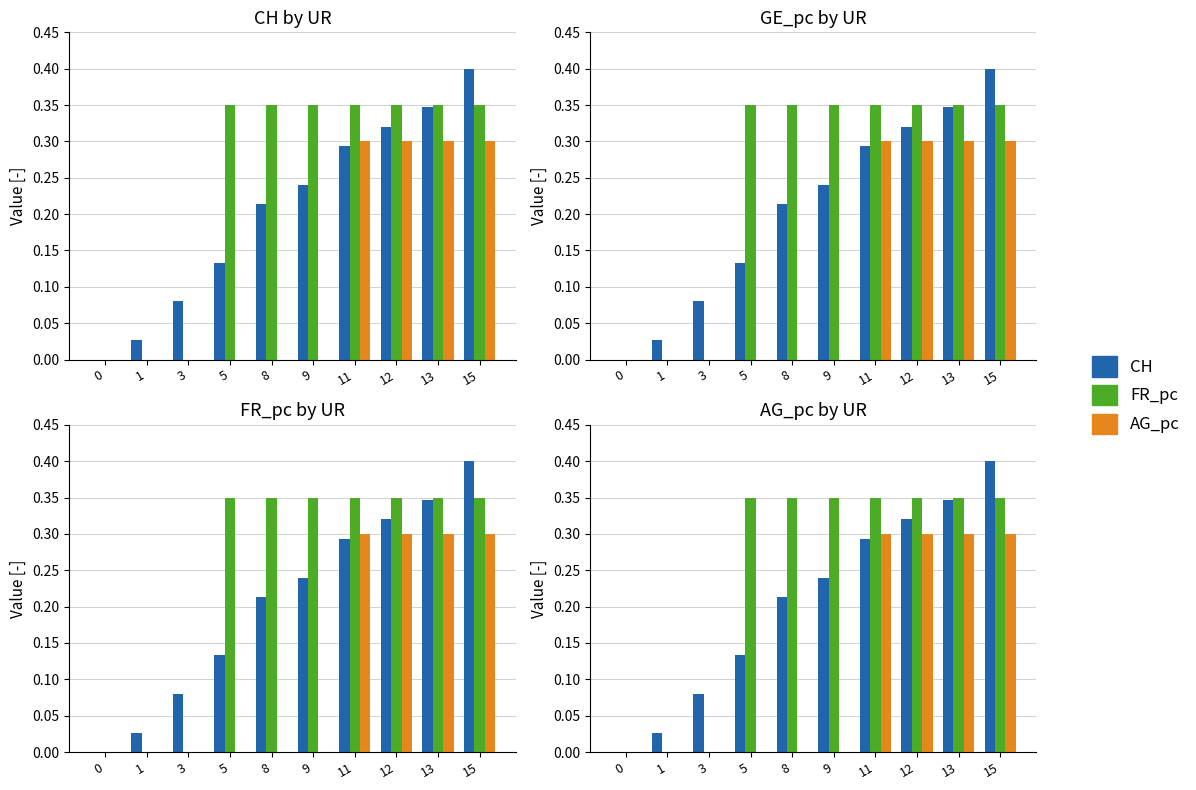

Read the CH value at 11.

0.3